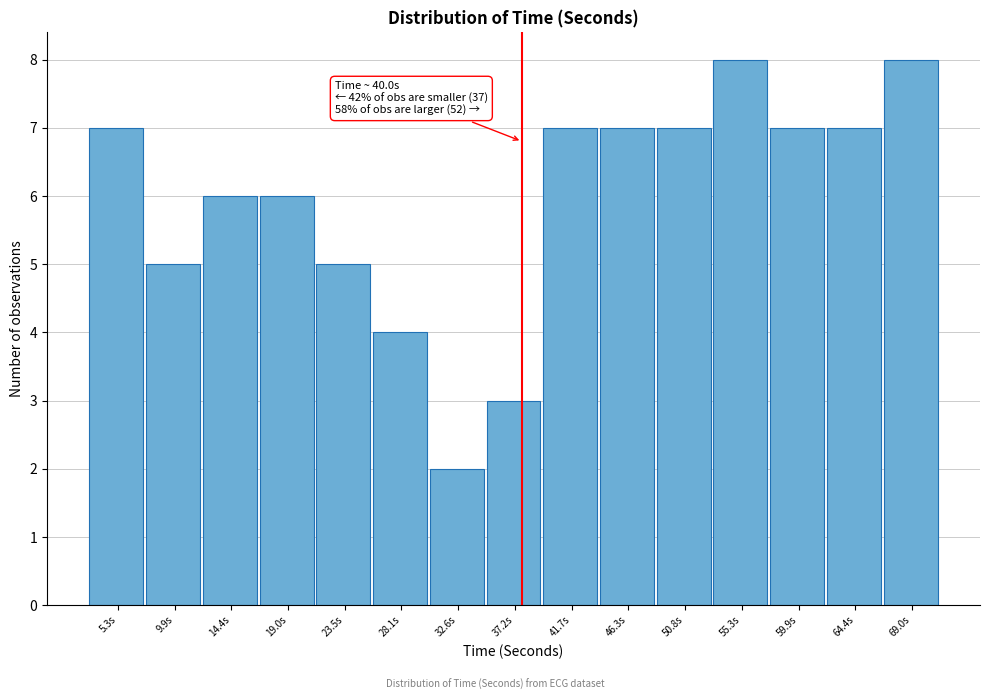

Reading left to right, what are all the values shown in this chart?

5.3s=7	9.9s=5	14.4s=6	19.0s=6	23.5s=5	28.1s=4	32.6s=2	37.2s=3	41.7s=7	46.3s=7	50.8s=7	55.3s=8	59.9s=7	64.4s=7	69.0s=8